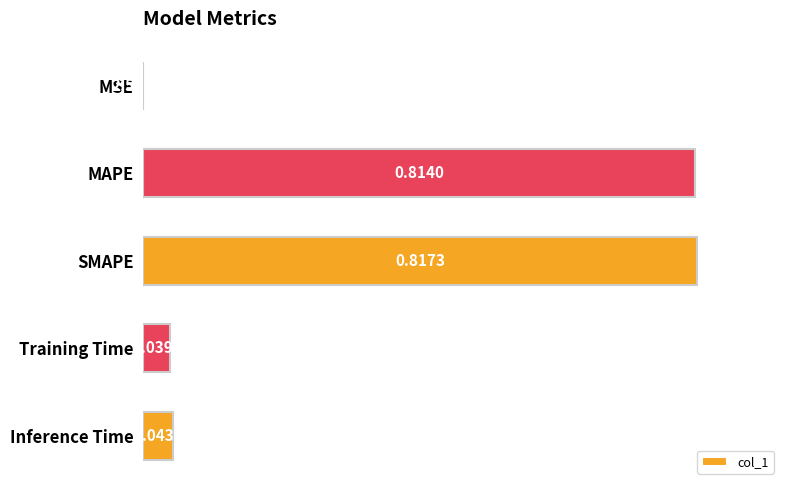

Which category has the highest value across all series?

SMAPE